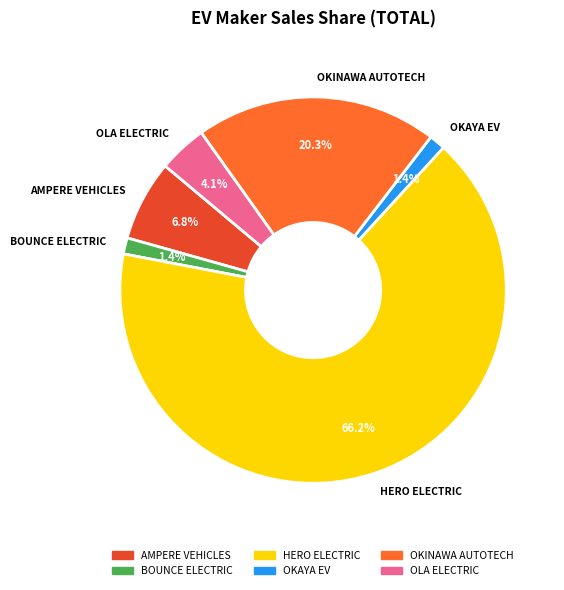

Do OKAYA EV and HERO ELECTRIC together represent more than half of the pie?

Yes